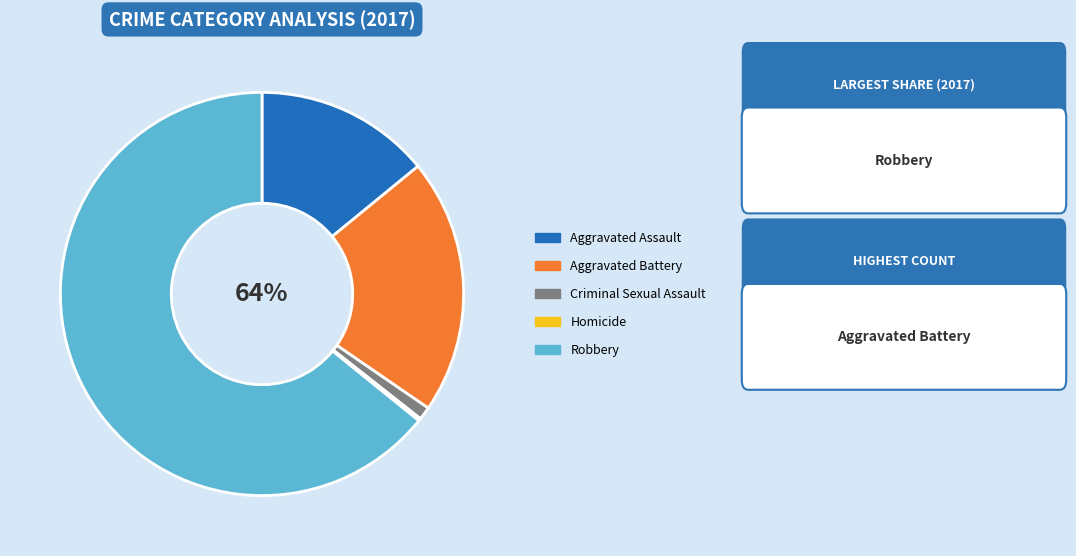

What is the change in value from Aggravated Battery to Robbery?

+211